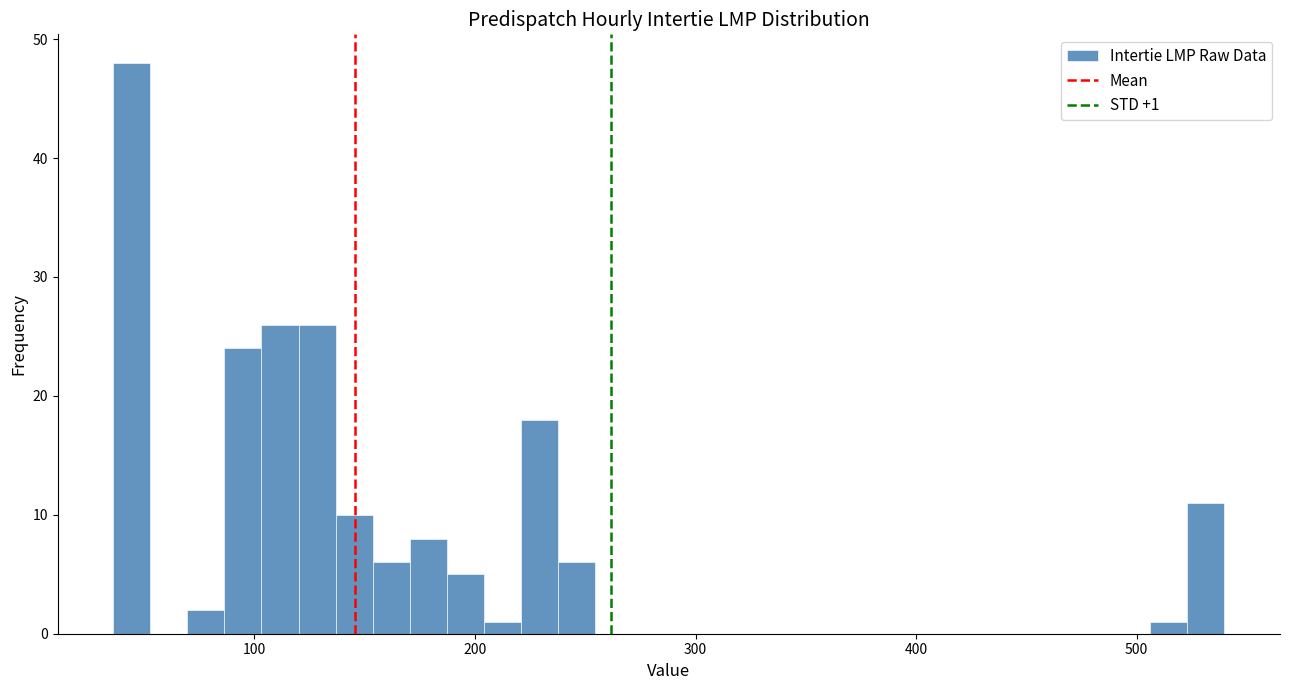

Read against the x-axis, roughly where is the centre of the tallest bar?

40